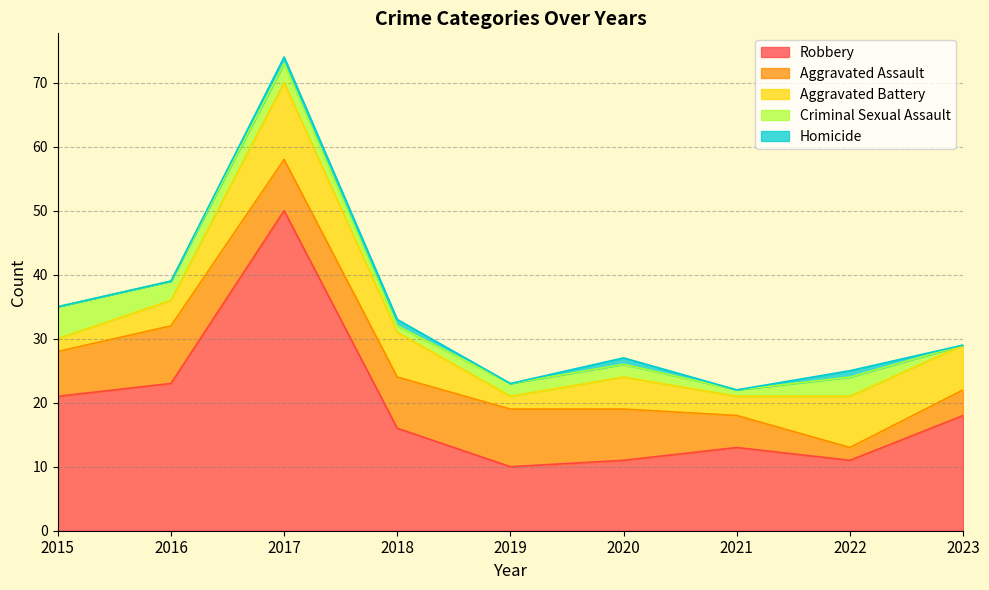

True or false: Aggravated Battery and Robbery intersect in this chart.

False